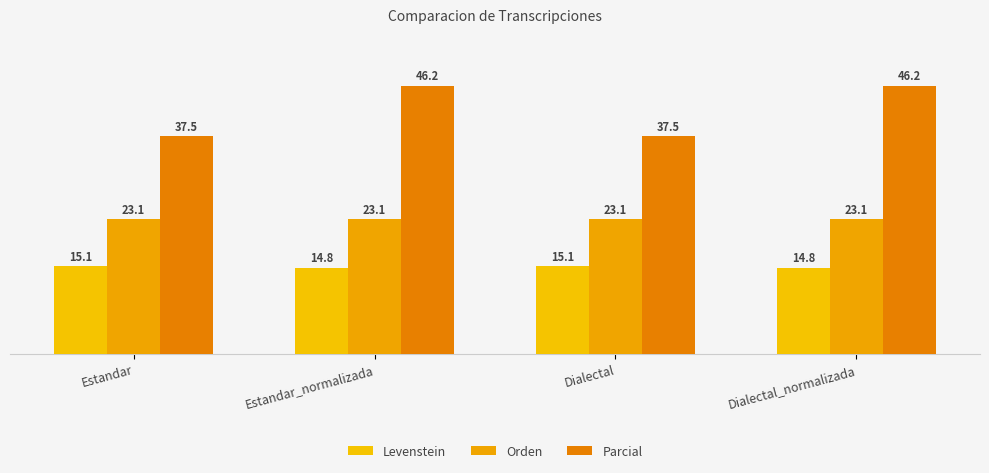

The value of Levenstein at Dialectal_normalizada is 14.8. True or false?

True